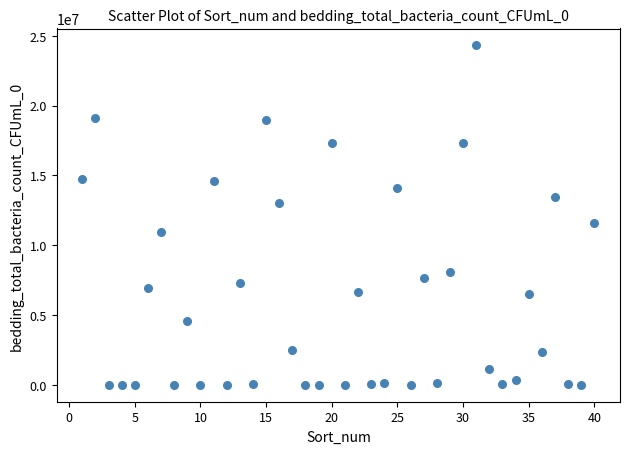

What Y value in the scatter plot is closest to 12150000?

11577500